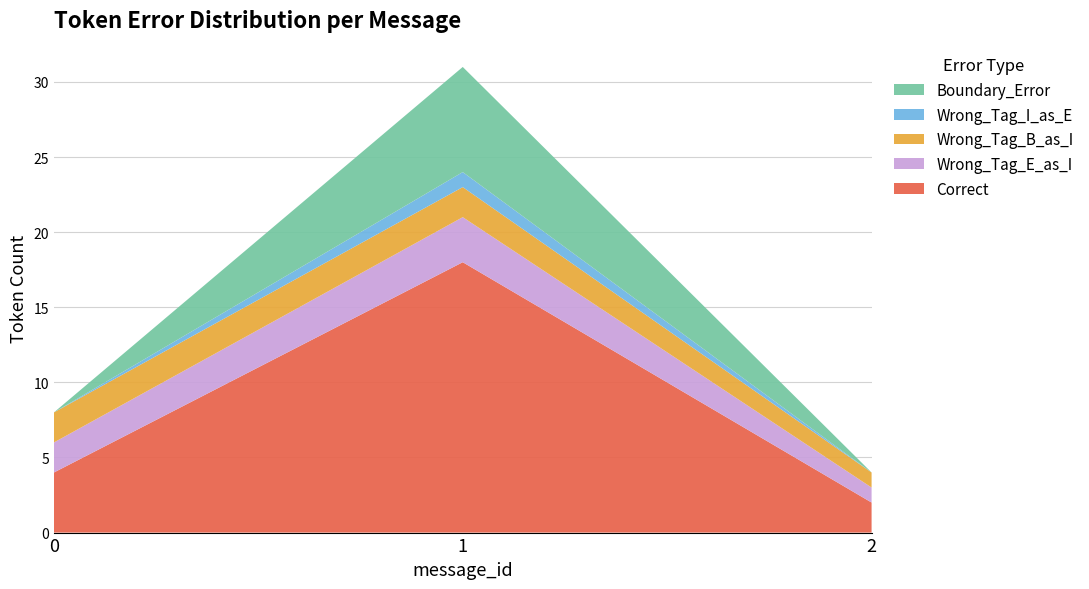

Reading right to left, what are all the values shown in this chart?

Correct: 2	18	4
Wrong_Tag_E_as_I: 1	3	2
Wrong_Tag_B_as_I: 1	2	2
Wrong_Tag_I_as_E: 0	1	0
Boundary_Error: 0	7	0